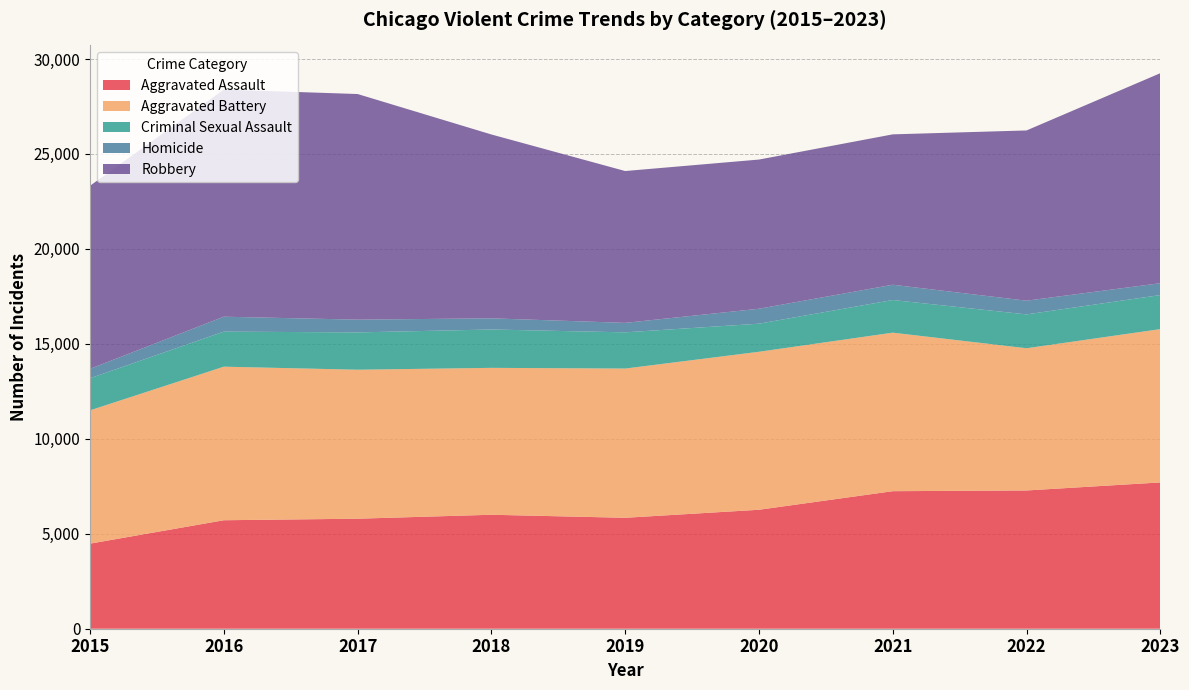

Reading right to left, list all the values displayed in this chart.

Aggravated Assault: 2023=7703	2022=7280	2021=7242	2020=6264	2019=5841	2018=6001	2017=5793	2016=5712	2015=4480
Aggravated Battery: 2023=8073	2022=7488	2021=8347	2020=8319	2019=7858	2018=7735	2017=7845	2016=8086	2015=7019
Criminal Sexual Assault: 2023=1794	2022=1783	2021=1720	2020=1479	2019=1907	2018=2020	2017=1965	2016=1846	2015=1691
Homicide: 2023=624	2022=722	2021=804	2020=787	2019=499	2018=588	2017=672	2016=786	2015=496
Robbery: 2023=11058	2022=8964	2021=7918	2020=7855	2019=7995	2018=9681	2017=11880	2016=11960	2015=9638